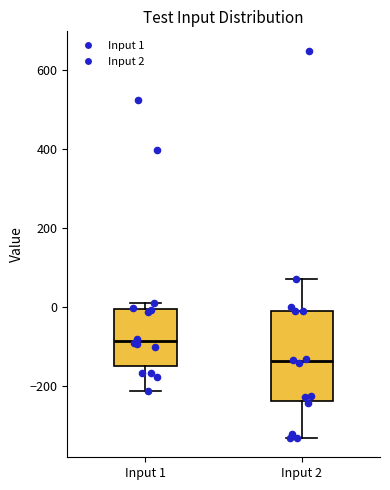

Reading left to right, transcribe this box plot: for each box, give where its median line is, the range the box spans, and where its two whiskers end, as read against the y-axis. The values are not printed on the chart, so give them approximately, as read against the axis.

Input 1: median -80, box -160 to 0, whiskers -220 to 20
Input 2: median -140, box -240 to 0, whiskers -340 to 80